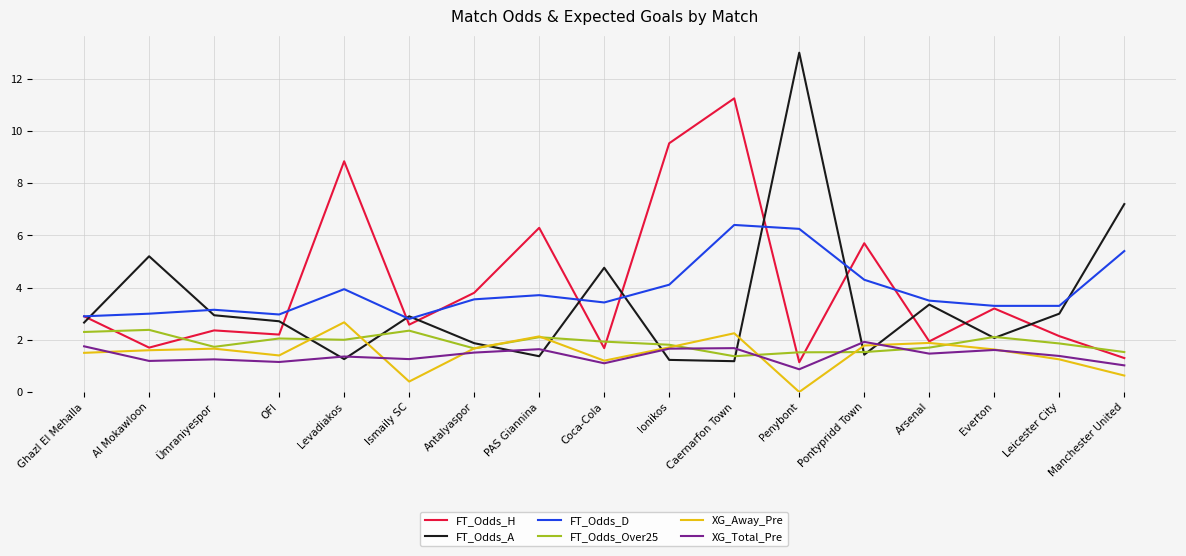

Is it true that XG_Total_Pre equals 1.0 at Ghazl El Mehalla?

False